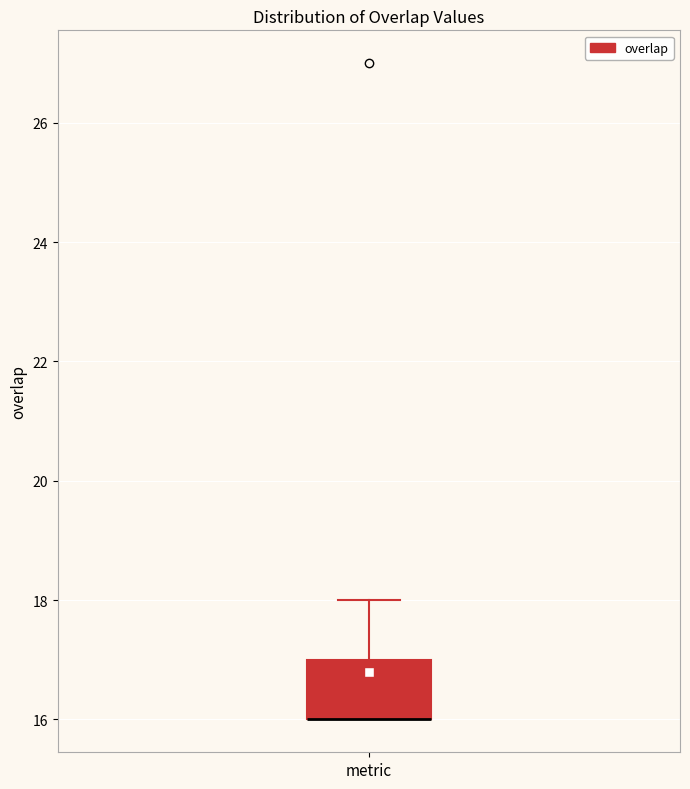

Where is the upper edge of the box for metric on the y-axis? The values are not printed on the chart, so give them approximately, as read against the axis.

17